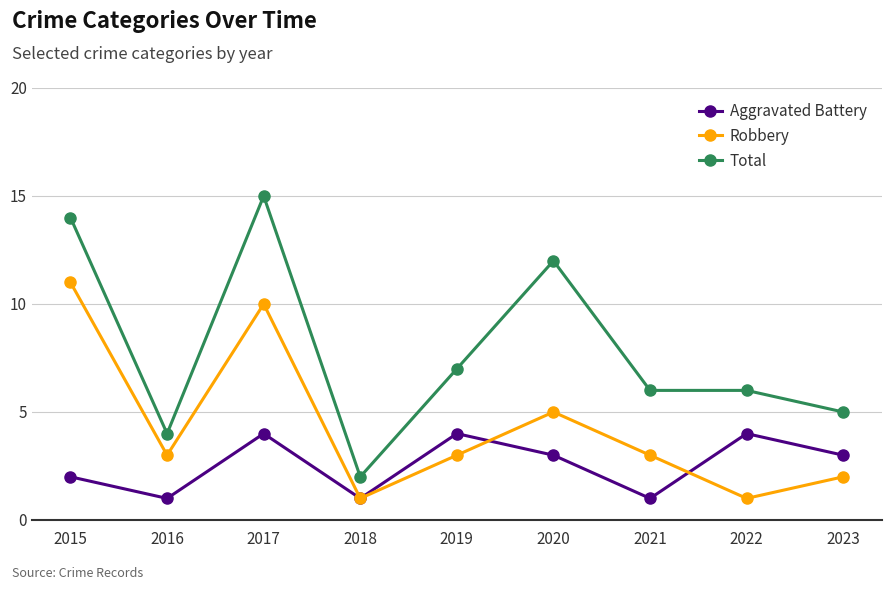

At which label is Aggravated Battery closest to 2?

2015